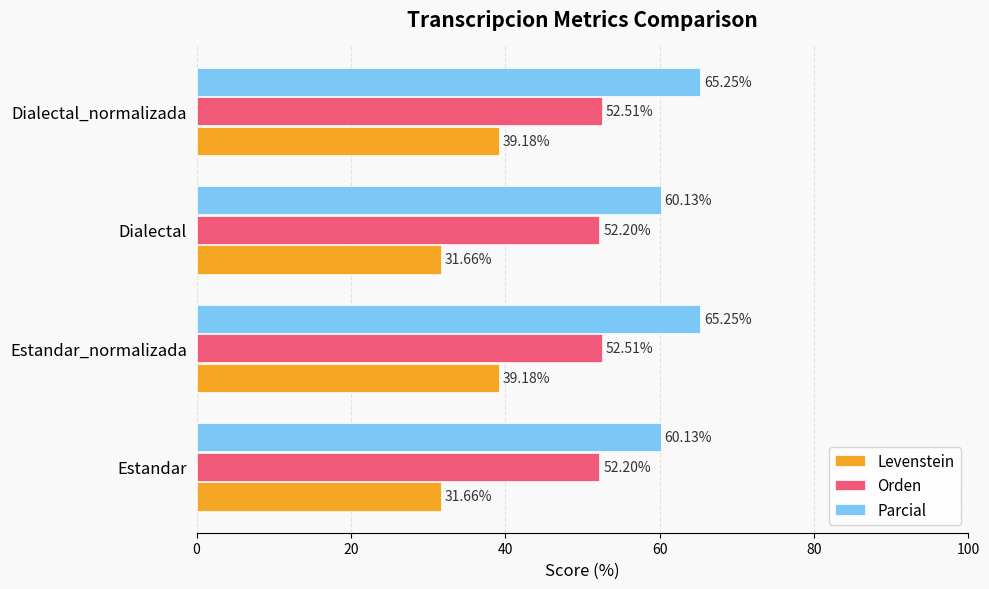

What is the difference between the Orden values at Estandar and Estandar_normalizada?

0.3